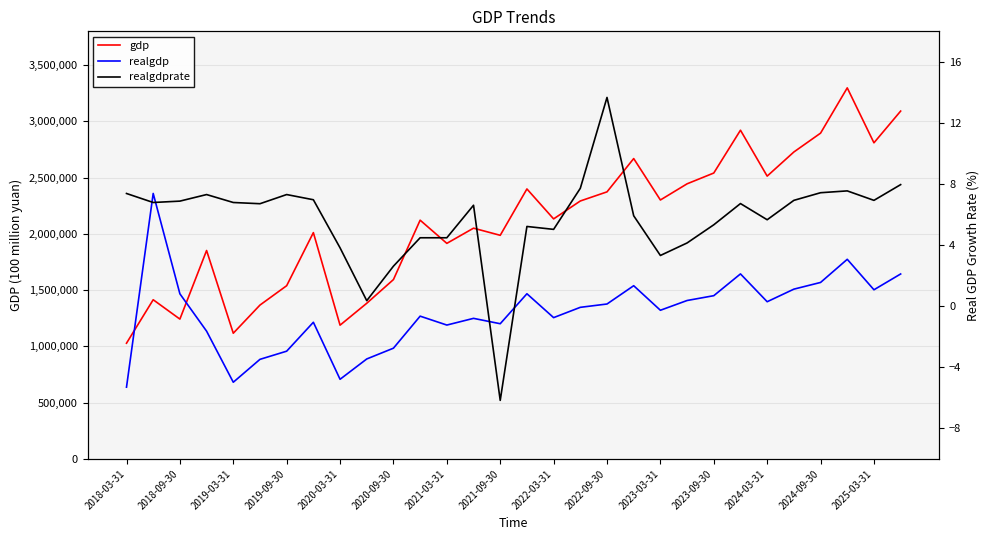

Which series has the largest total across all categories?

gdp